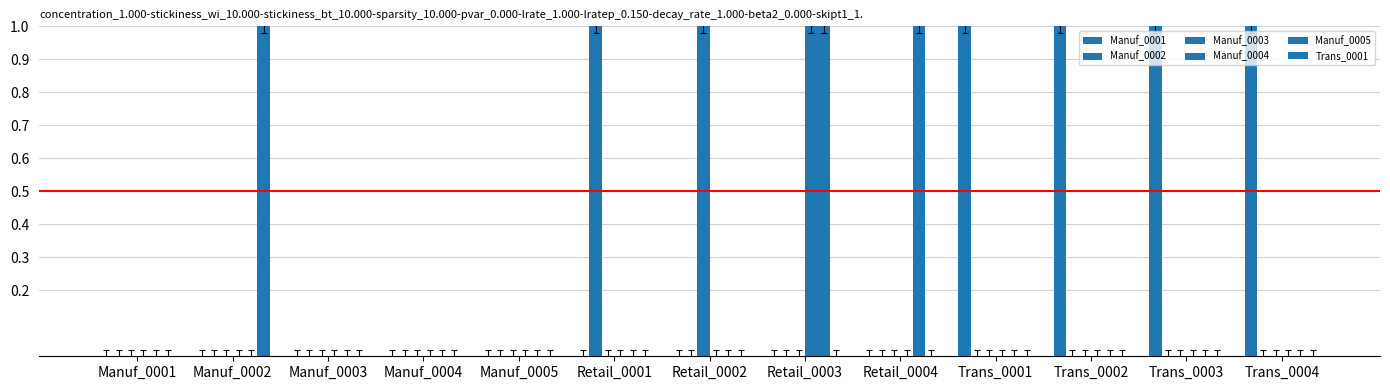

How many data points does each series have?

13